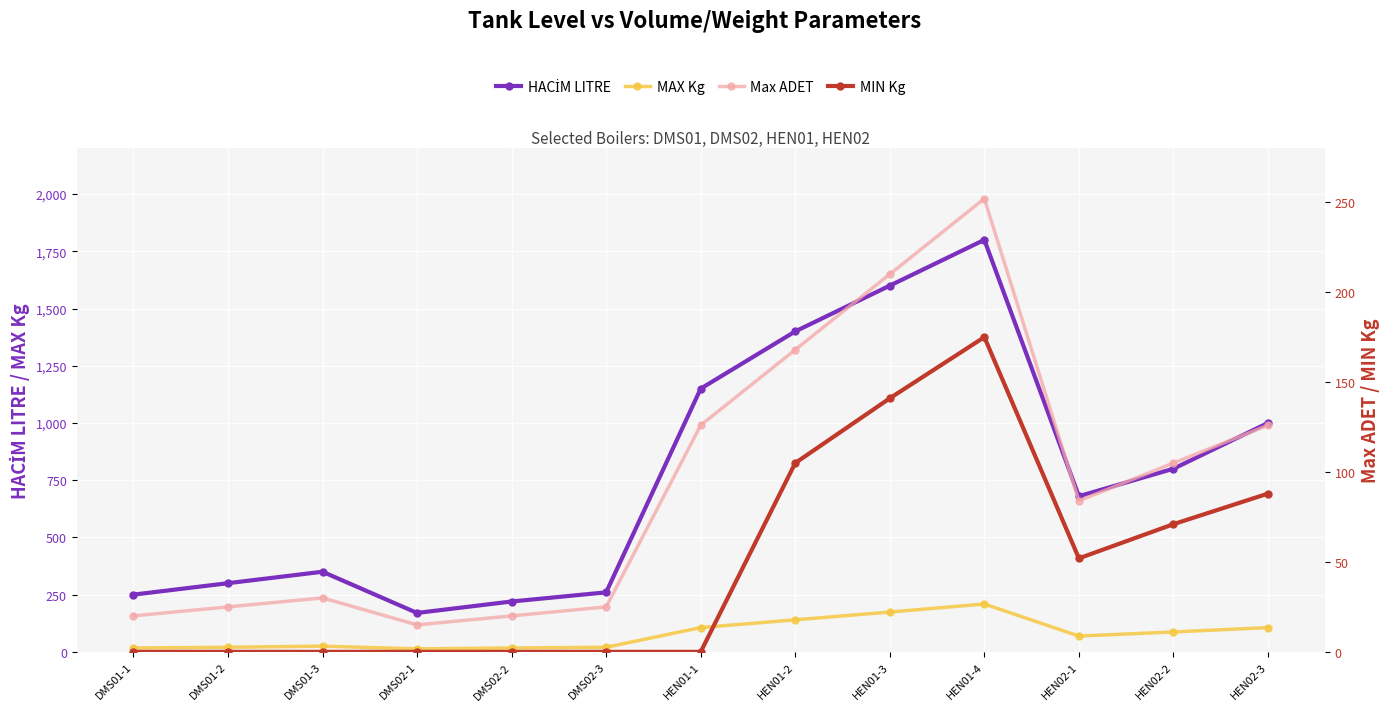

How many lines are shown in the chart?

4